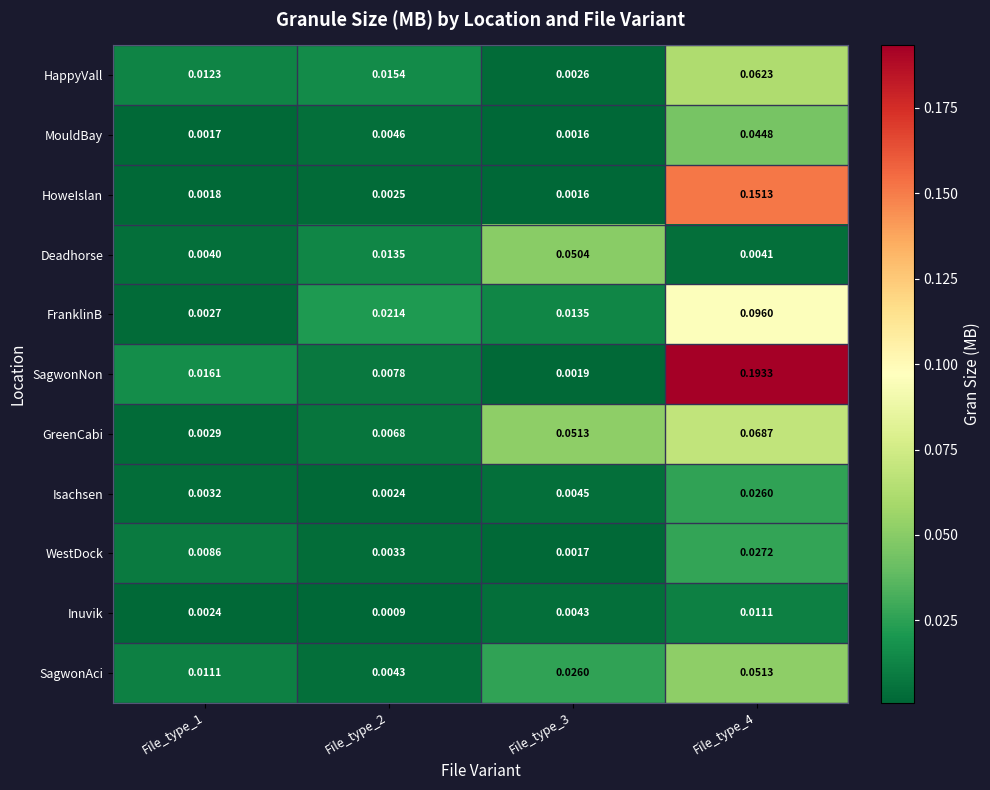

Is the value of Deadhorse at File_type_1 greater than the value of FranklinB at File_type_3?

No